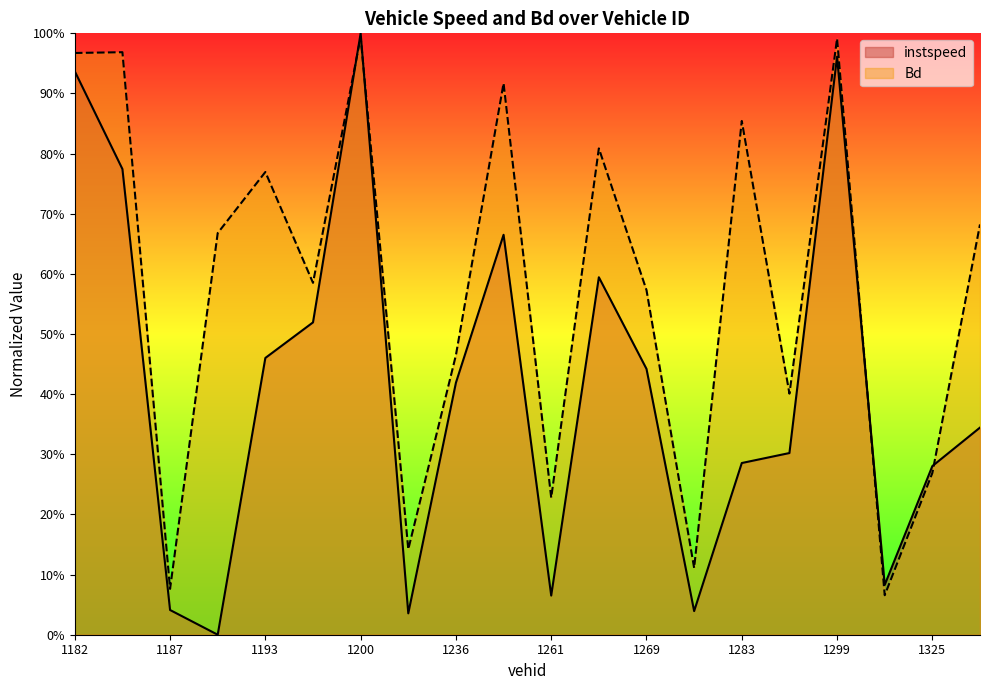

Rank the series at 1186 from lowest to highest value.

instspeed, Bd